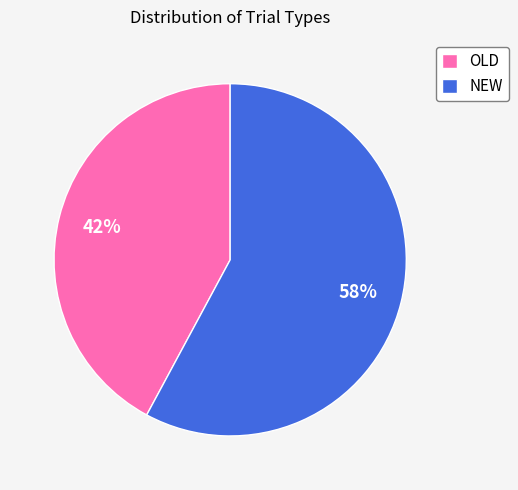

What is the largest slice in the pie chart?

NEW